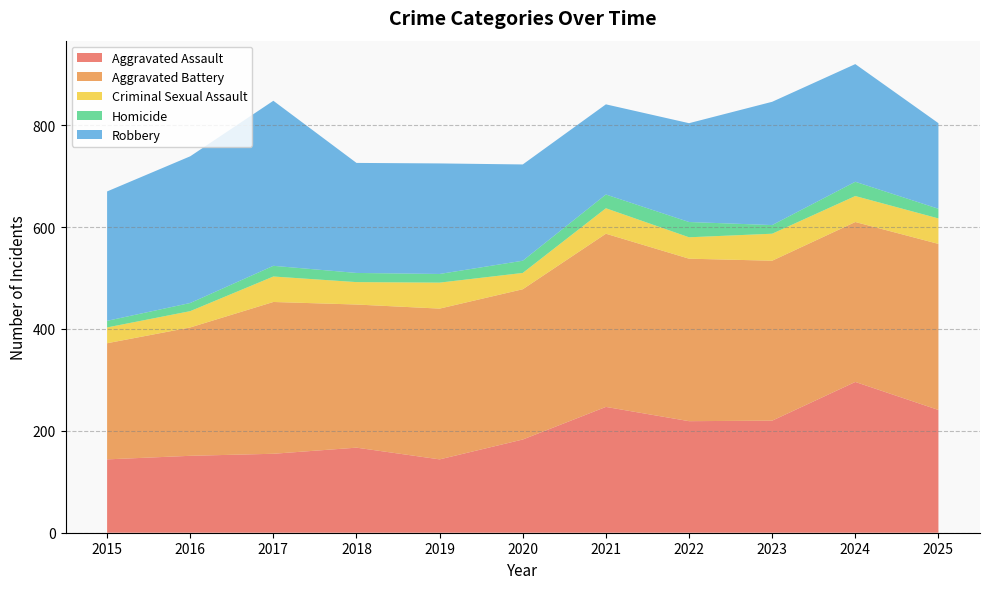

Reading right to left, list all the values displayed in this chart.

Aggravated Assault: 2025=241	2024=296	2023=220	2022=219	2021=247	2020=183	2019=144	2018=167	2017=155	2016=151	2015=144
Aggravated Battery: 2025=326	2024=314	2023=314	2022=319	2021=340	2020=295	2019=296	2018=281	2017=298	2016=252	2015=228
Criminal Sexual Assault: 2025=50	2024=51	2023=53	2022=42	2021=50	2020=32	2019=51	2018=44	2017=50	2016=32	2015=31
Homicide: 2025=19	2024=28	2023=17	2022=30	2021=27	2020=24	2019=17	2018=18	2017=21	2016=16	2015=13
Robbery: 2025=168	2024=231	2023=242	2022=194	2021=177	2020=189	2019=217	2018=216	2017=324	2016=288	2015=254